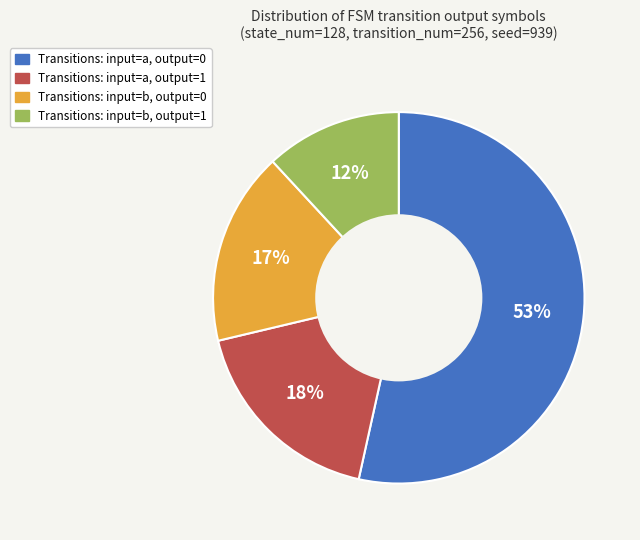

To the nearest percent, what portion does Transitions: input=a, output=1 represent?

18%